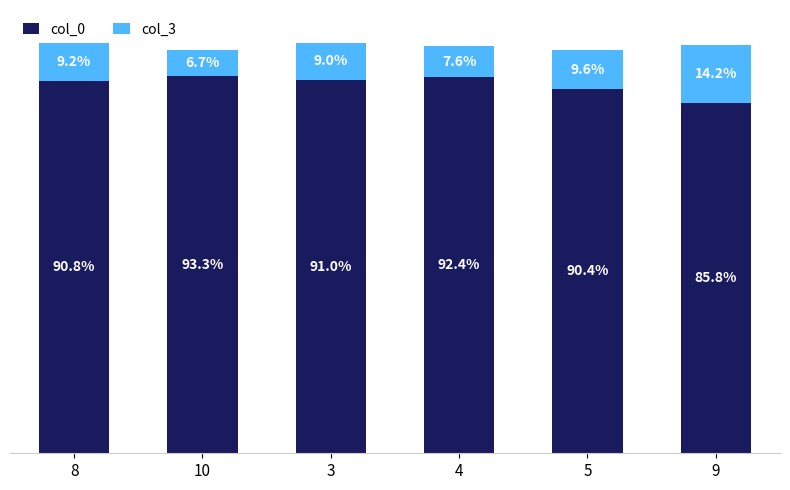

The col_0 series shows 417 at 9. True or false?

True